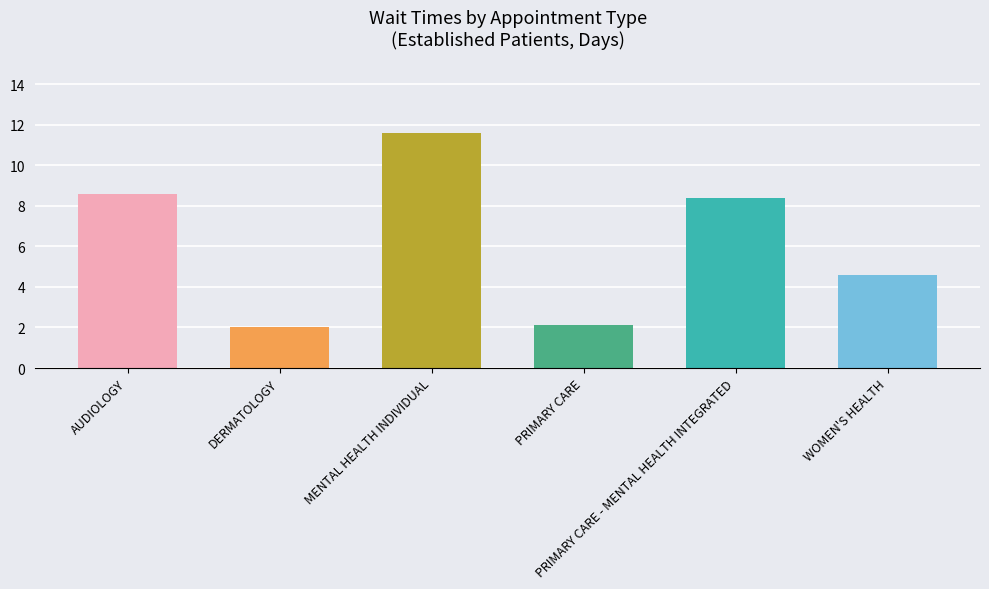

Reading left to right, extract all data points from this chart.

AUDIOLOGY=8.6	DERMATOLOGY=2.0	MENTAL HEALTH INDIVIDUAL=11.6	PRIMARY CARE=2.1	PRIMARY CARE - MENTAL HEALTH INTEGRATED=8.4	WOMEN'S HEALTH=4.6